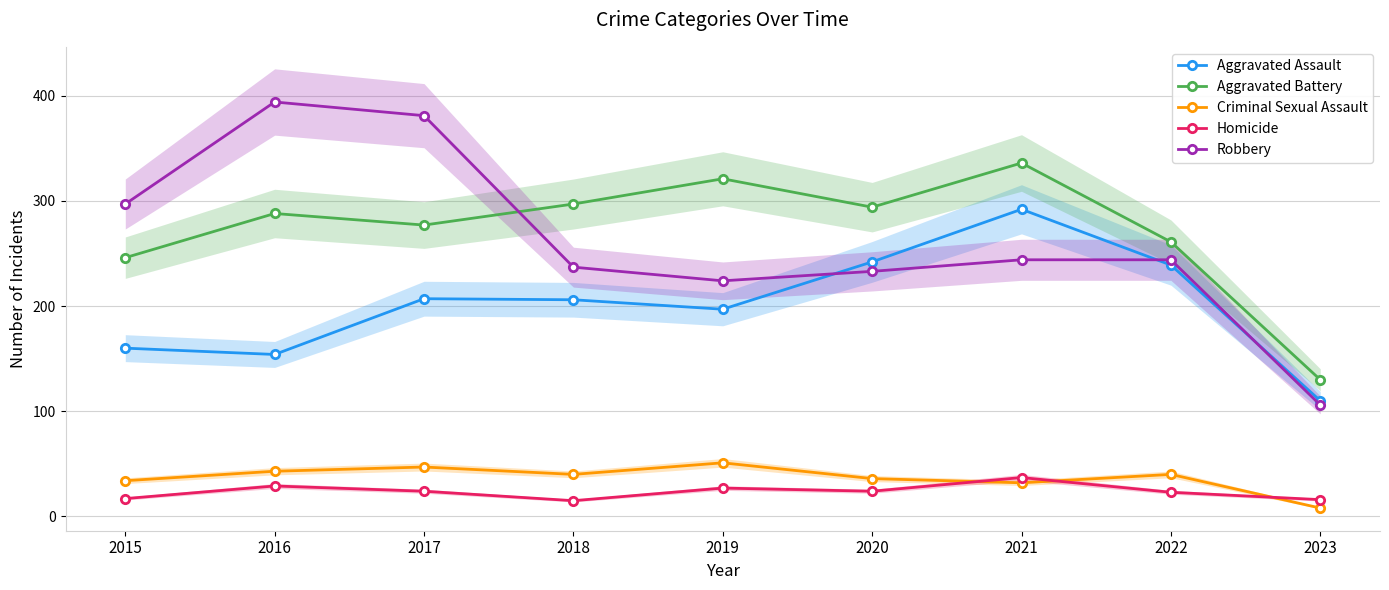

What is the approximate value of Homicide at 2015?

17